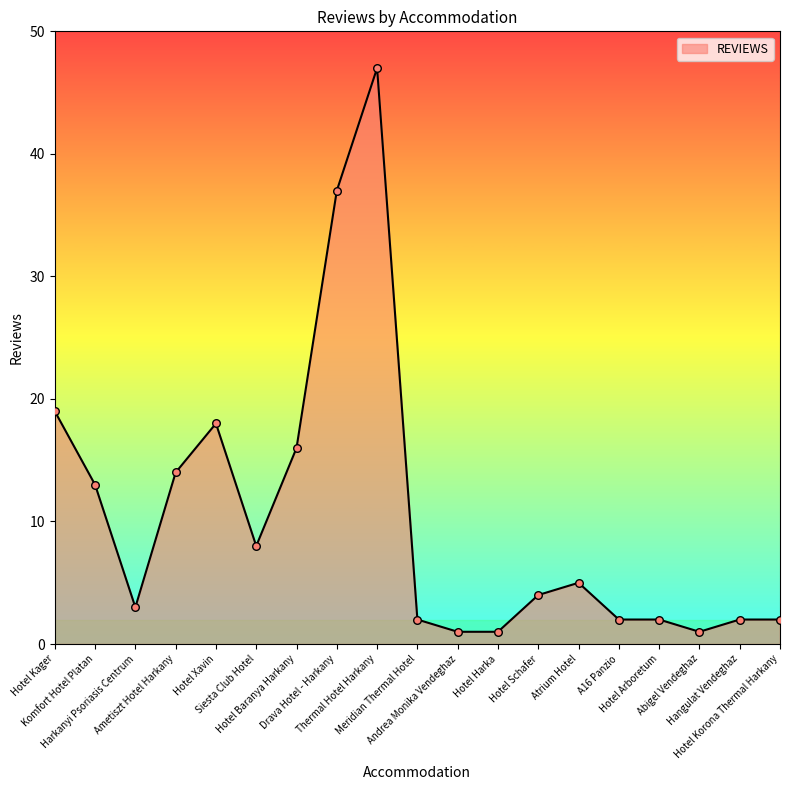

What is the change in value from Thermal Hotel Harkany to Abigel Vendeghaz?

-46